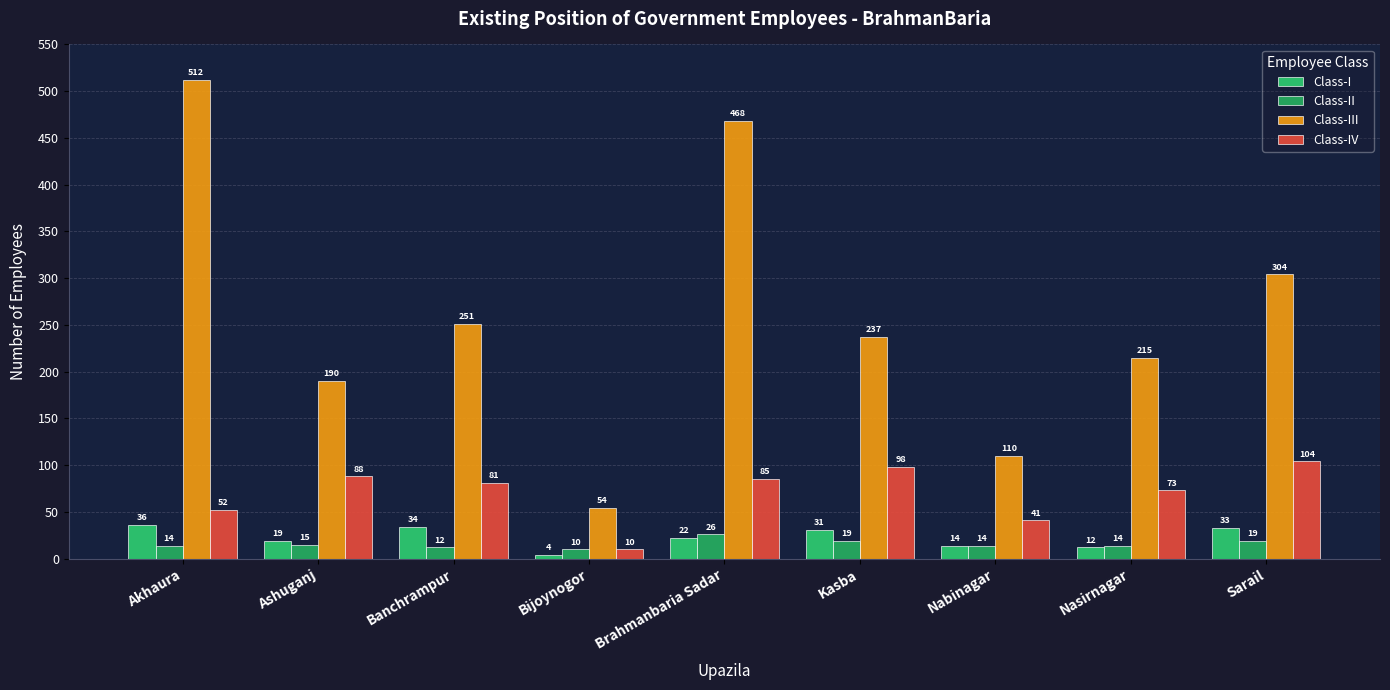

What is the difference between the highest and lowest values at Kasba?

218